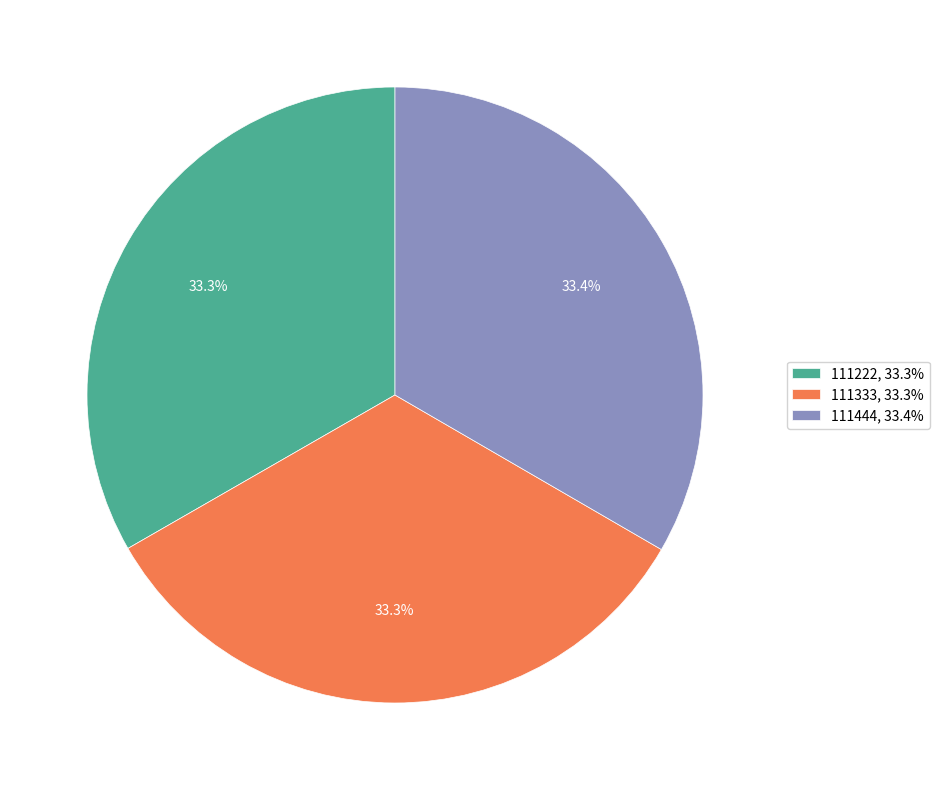

Approximately how many times larger is the value at 111444, 33.4% compared to 111222, 33.3%?

1.0